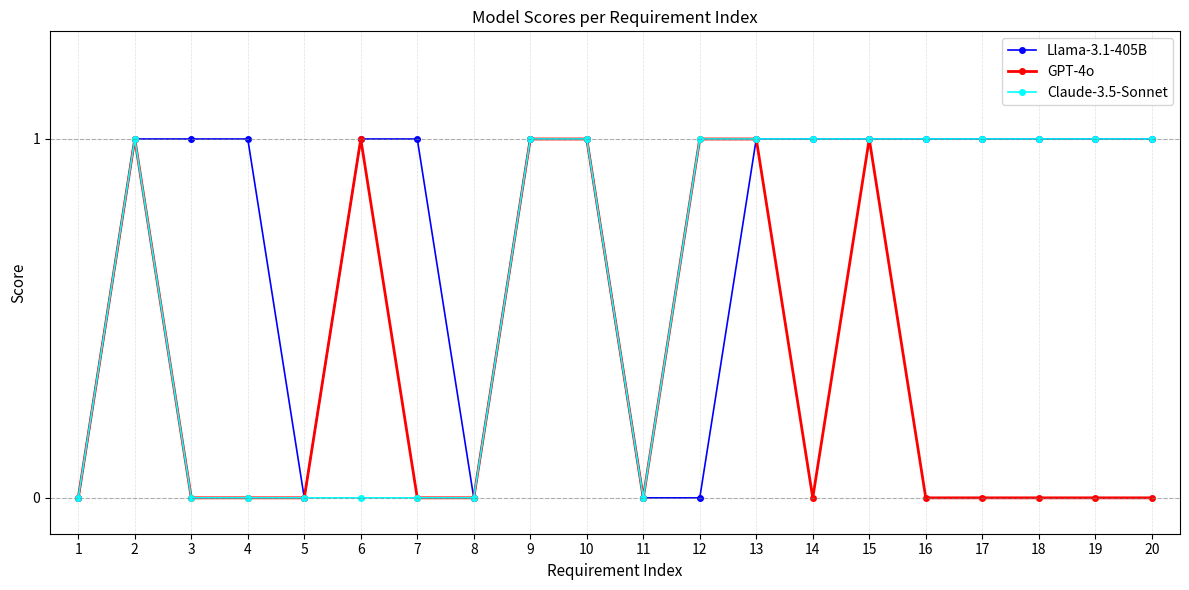

How many distinct data groups are displayed?

3